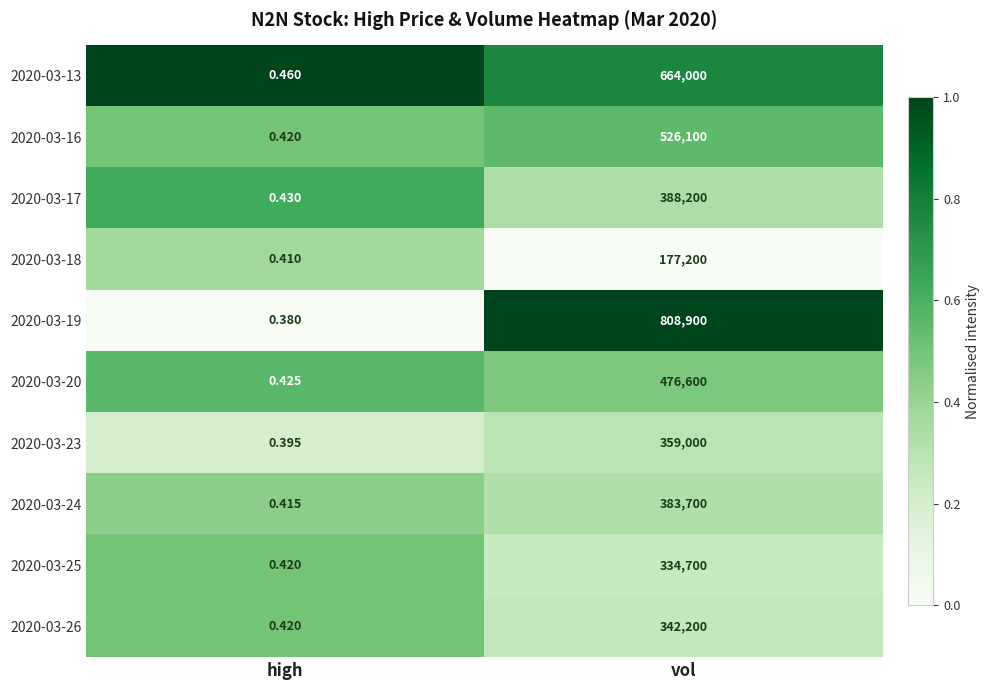

Which series changed the most between high and vol?

2020-03-19